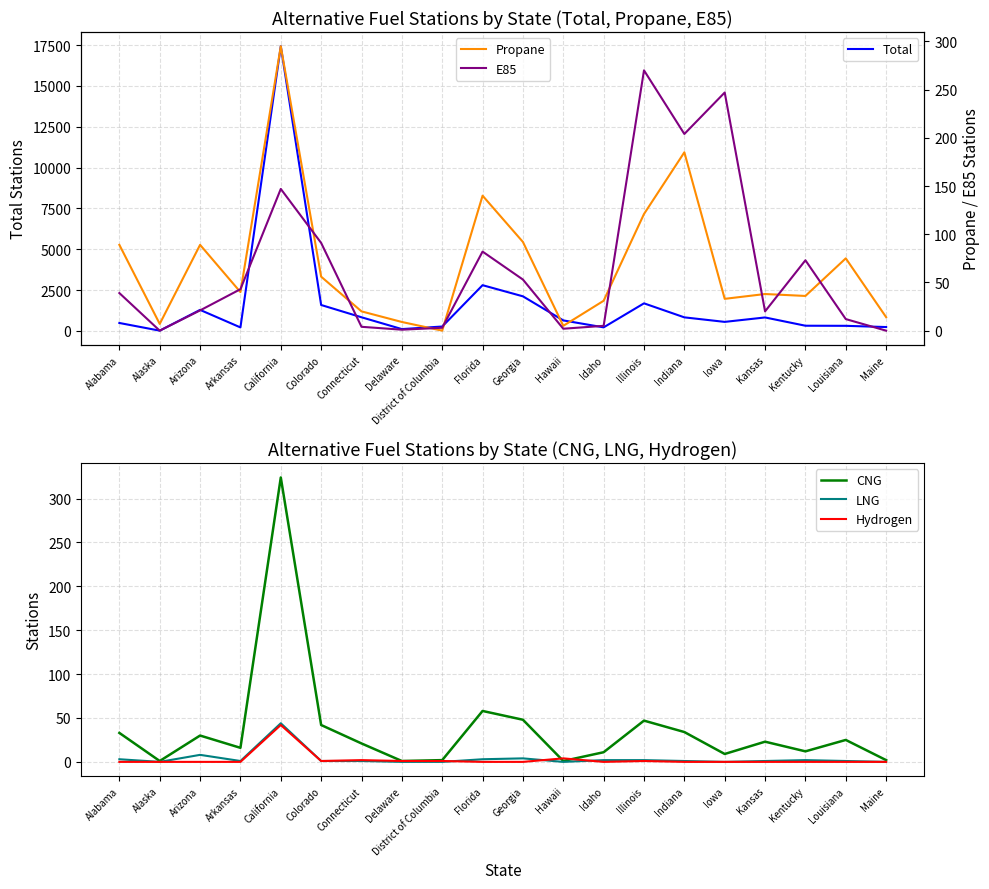

Reading right to left, transcribe all the data shown in this chart.

Total: 240	315	321	827	556	833	1691	221	646	2120	2802	272	115	838	1590	17426	217	1290	19	489
CNG: 2	25	12	23	9	34	47	11	1	48	58	2	1	21	42	324	16	30	1	33
LNG: 0	1	2	1	0	1	2	2	0	4	3	0	0	1	1	44	1	8	0	3
Hydrogen: 0	0	0	0	0	0	1	0	4	0	0	1	1	2	1	42	0	0	0	0
Propane: 14	75	36	38	33	185	121	31	5	92	140	0	9	20	56	295	40	89	7	89
E85: 0	12	73	20	247	204	270	5	2	53	82	3	1	4	91	147	43	21	0	39